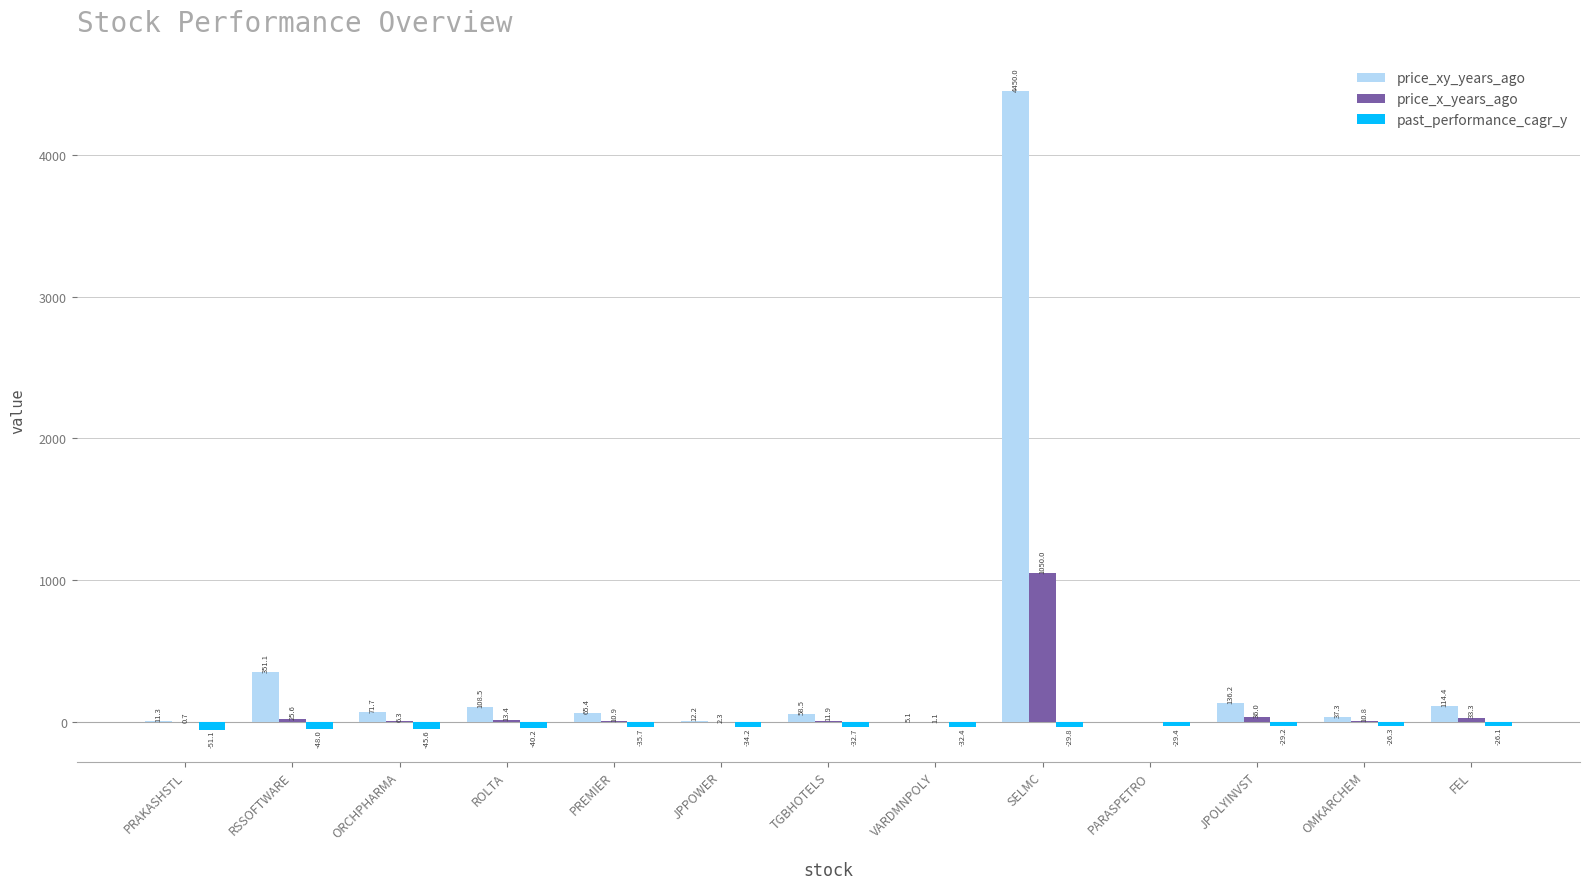

What is the total value across all series at PARASPETRO?

-28.9